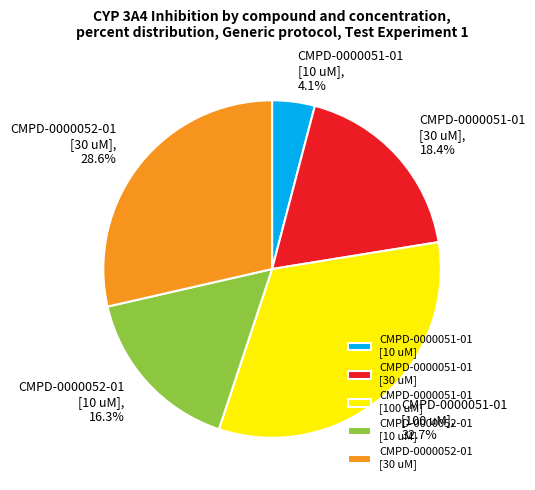

What percentage is NOT represented by CMPD-0000052-01 [10 uM]?

83.7%